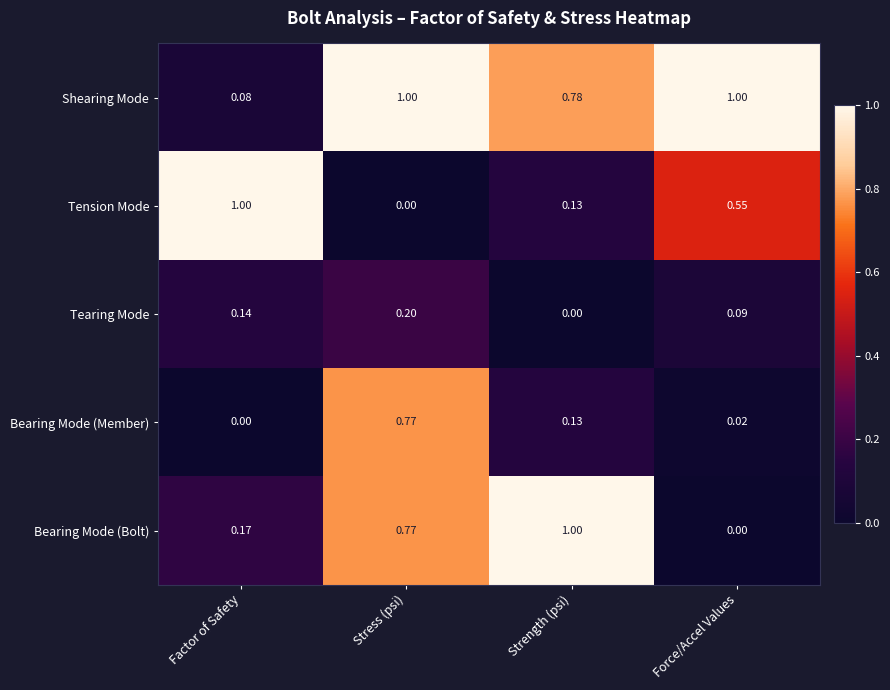

Which series changed the most between Factor of Safety and Stress (psi)?

Tension Mode